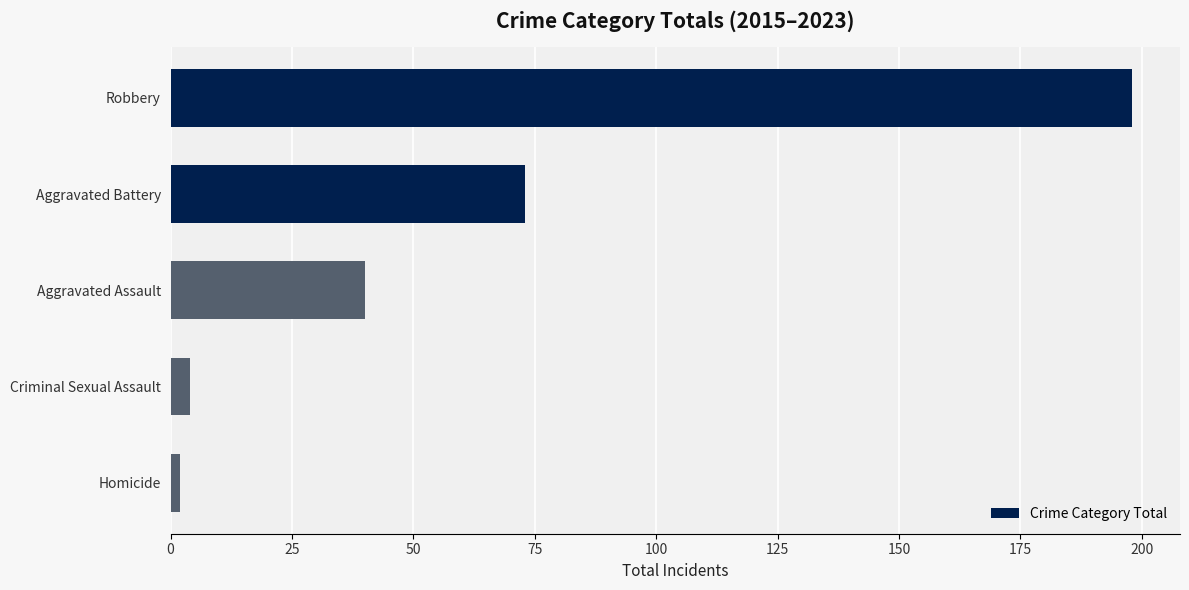

What is the label of the 4th bar from the top?

Criminal Sexual Assault